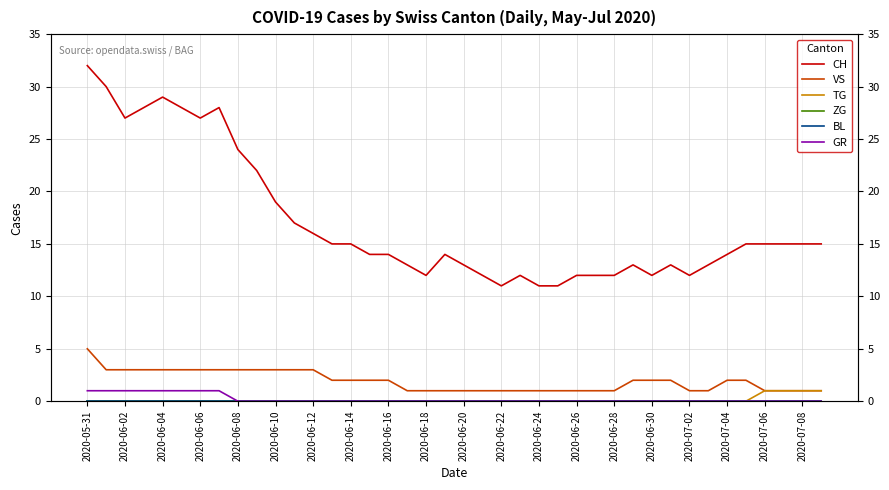

Which series has the largest range (max minus min)?

CH